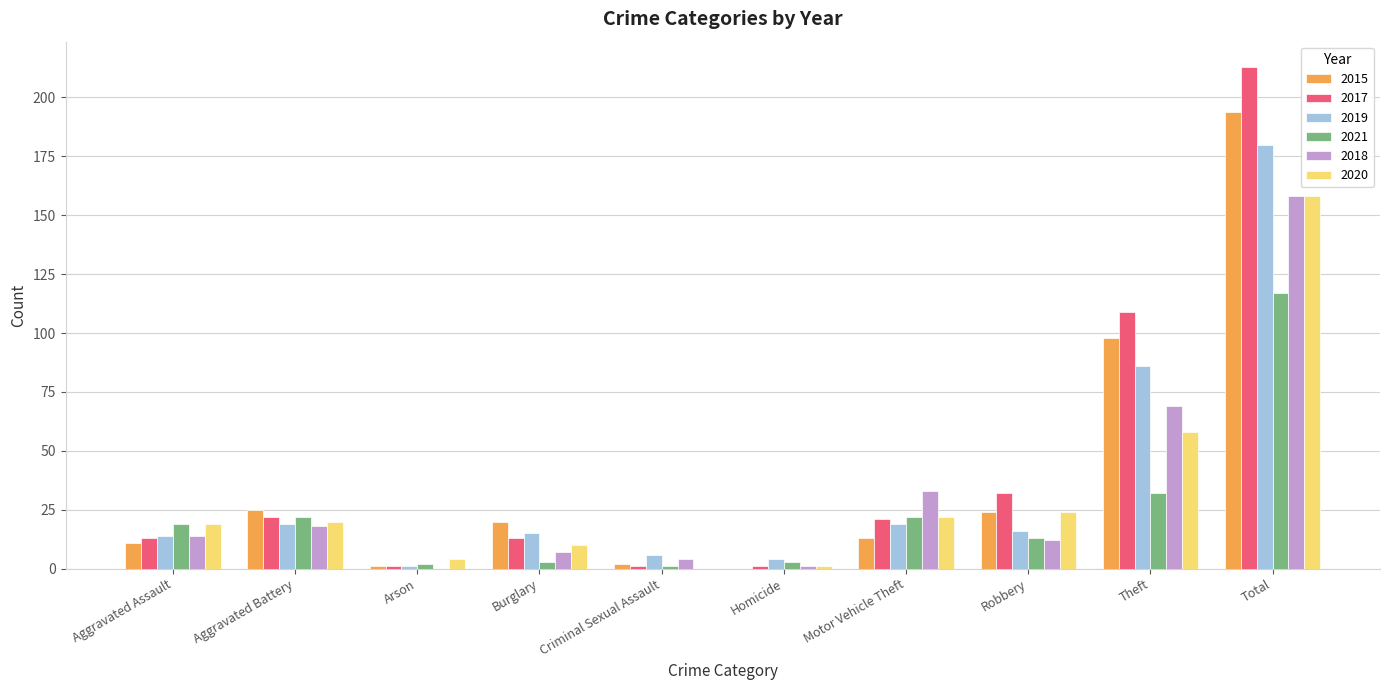

What is the sum of all 2021 values?

234